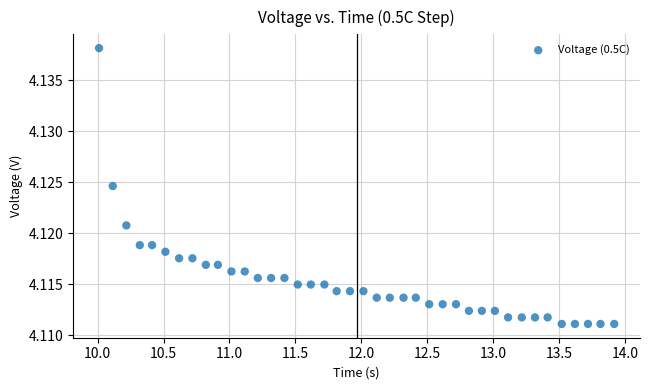

What is the range of X values (max minus min)?

3.9